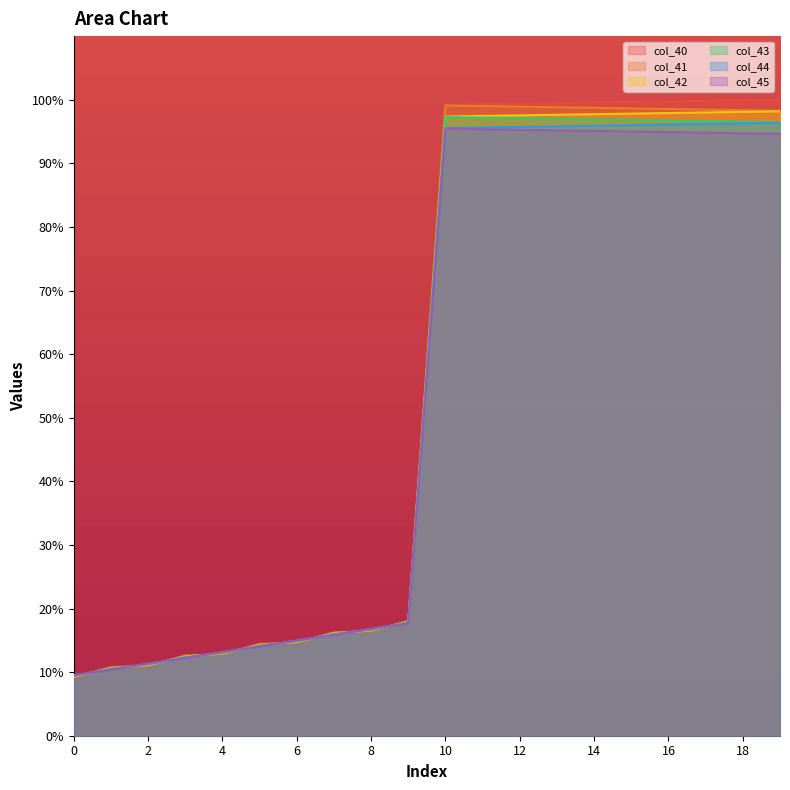

True or false: col_44 has more than 0 interior local peaks.

False